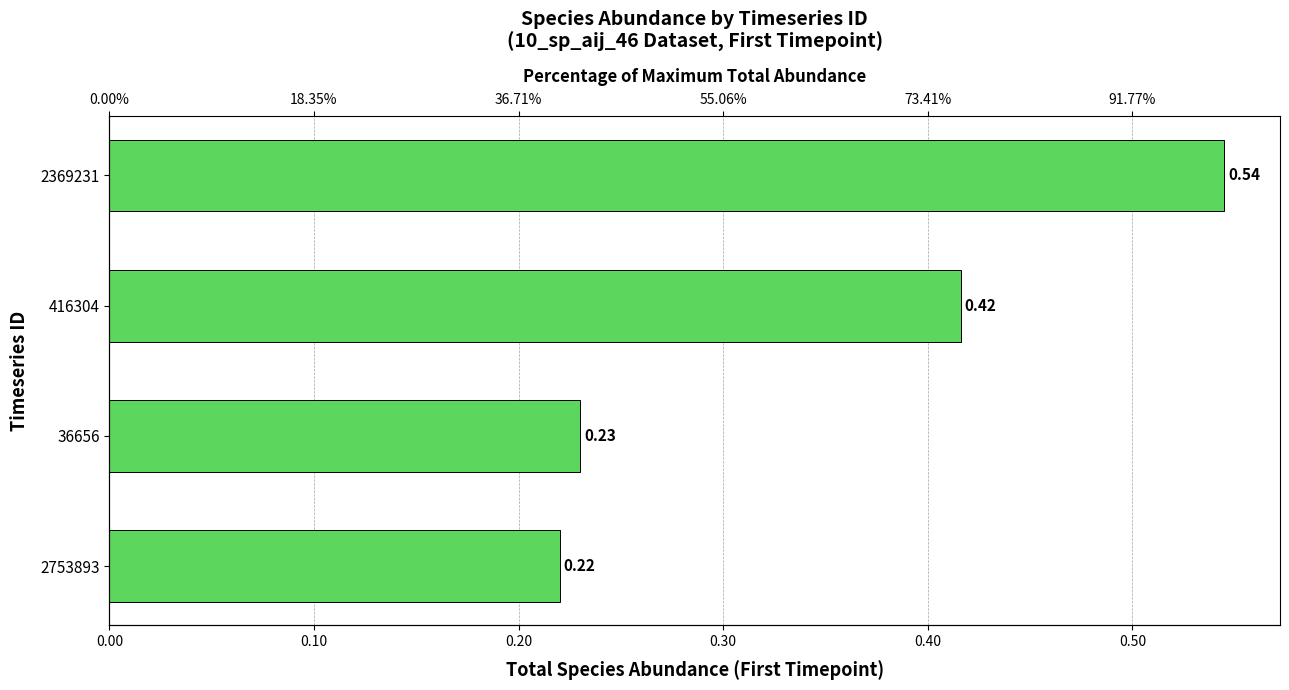

How many distinct data groups are displayed?

1